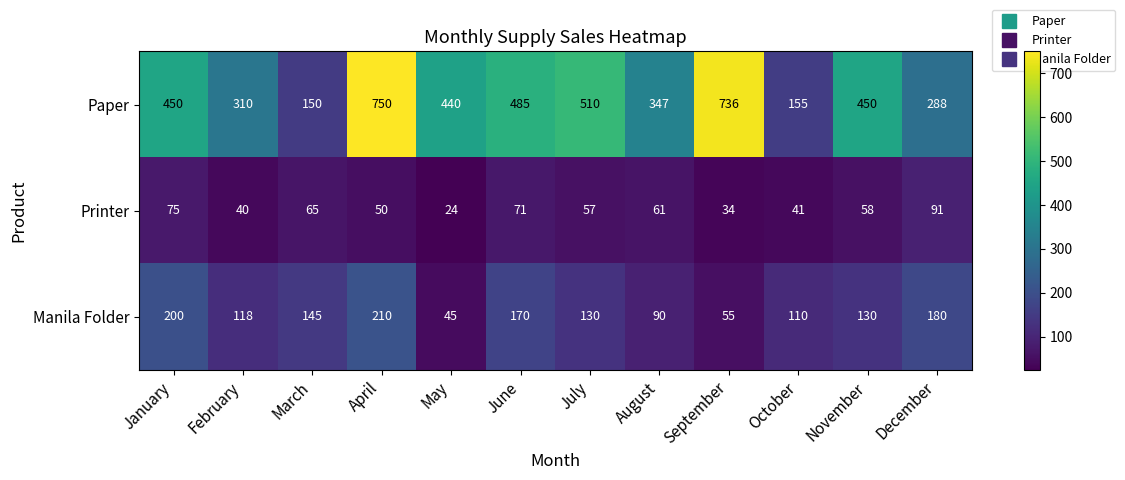

Which series has the largest range (max minus min)?

Paper